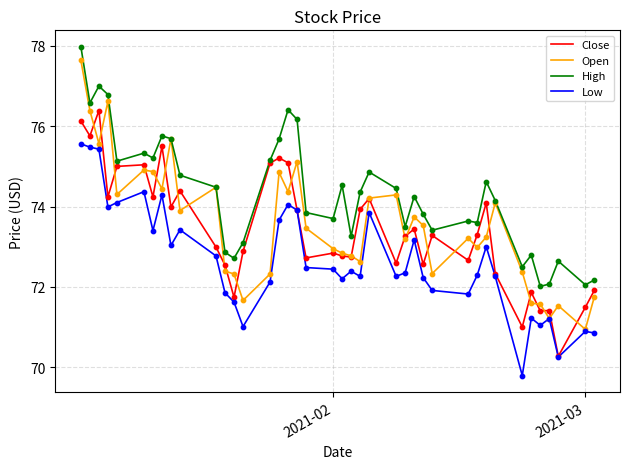

Which series has the largest total across all categories?

High